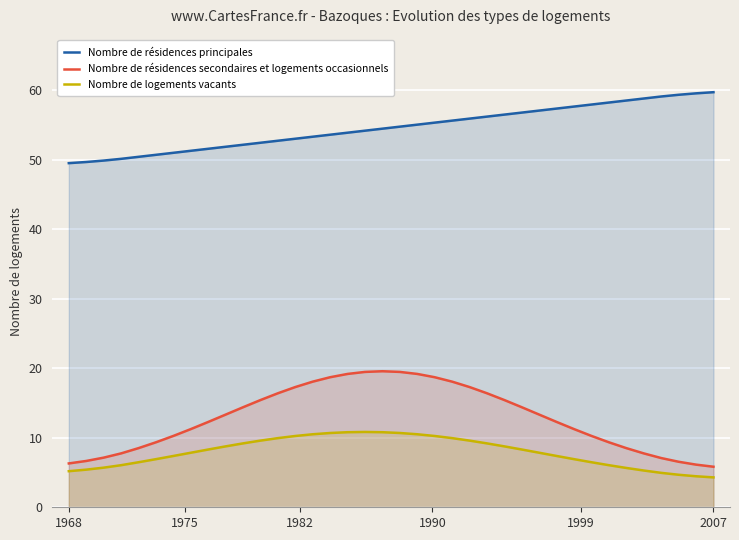

Which series has the widest spread of values?

Nombre de résidences secondaires et logements occasionnels